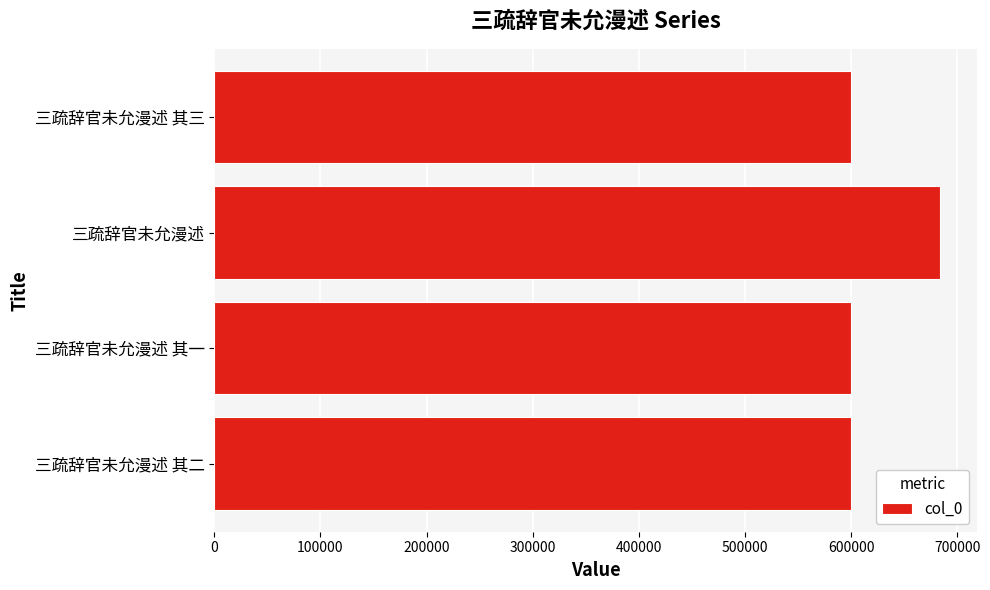

How many bars are there in total?

4